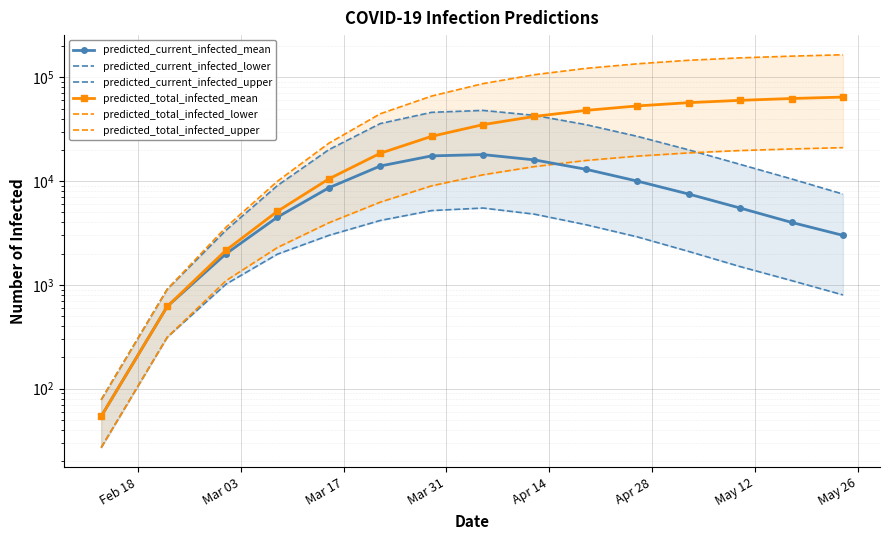

How many lines are shown in the chart?

6